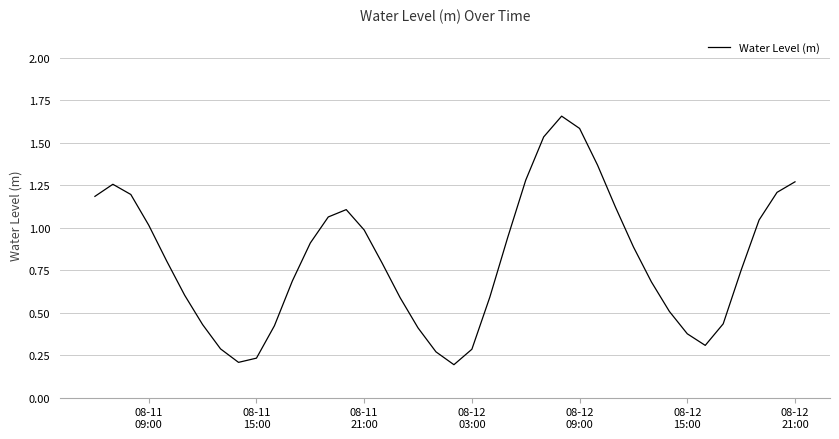

Is this an area chart (filled region under the line)?

No